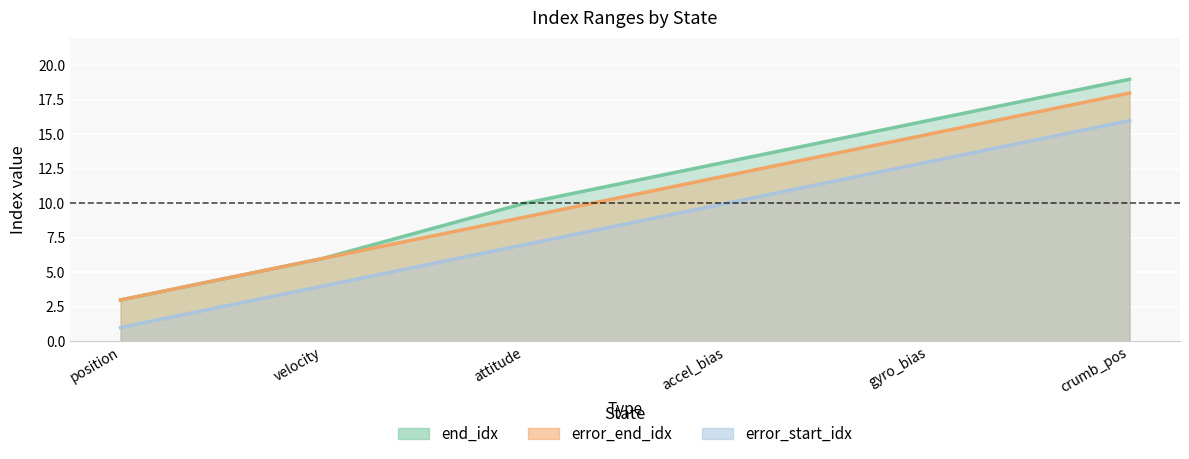

Which category has the highest value across all series?

crumb_pos